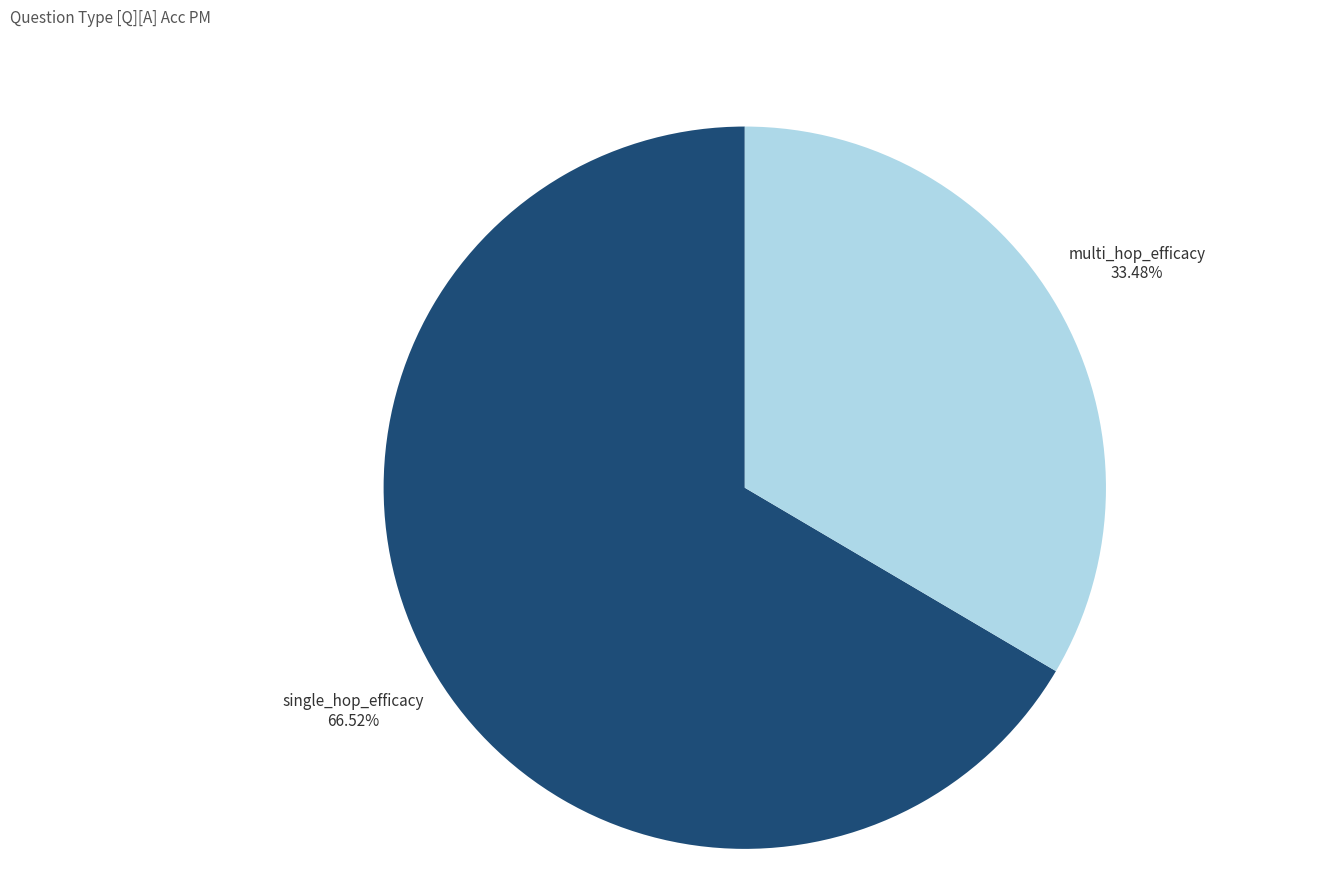

How many segments does this pie chart have?

2